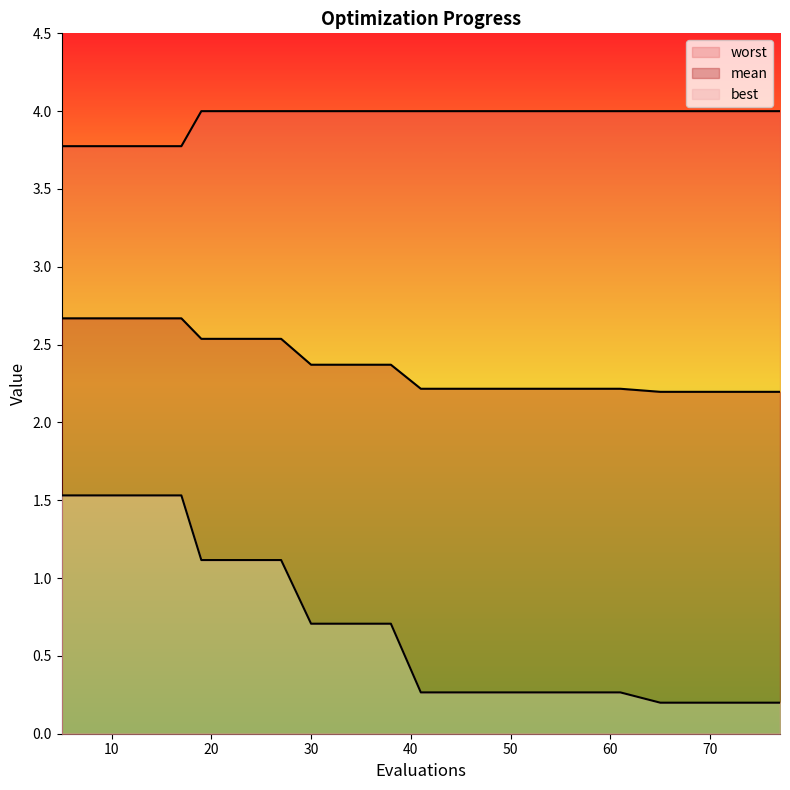

What is the sum of the best values at 19 and 34?

1.8